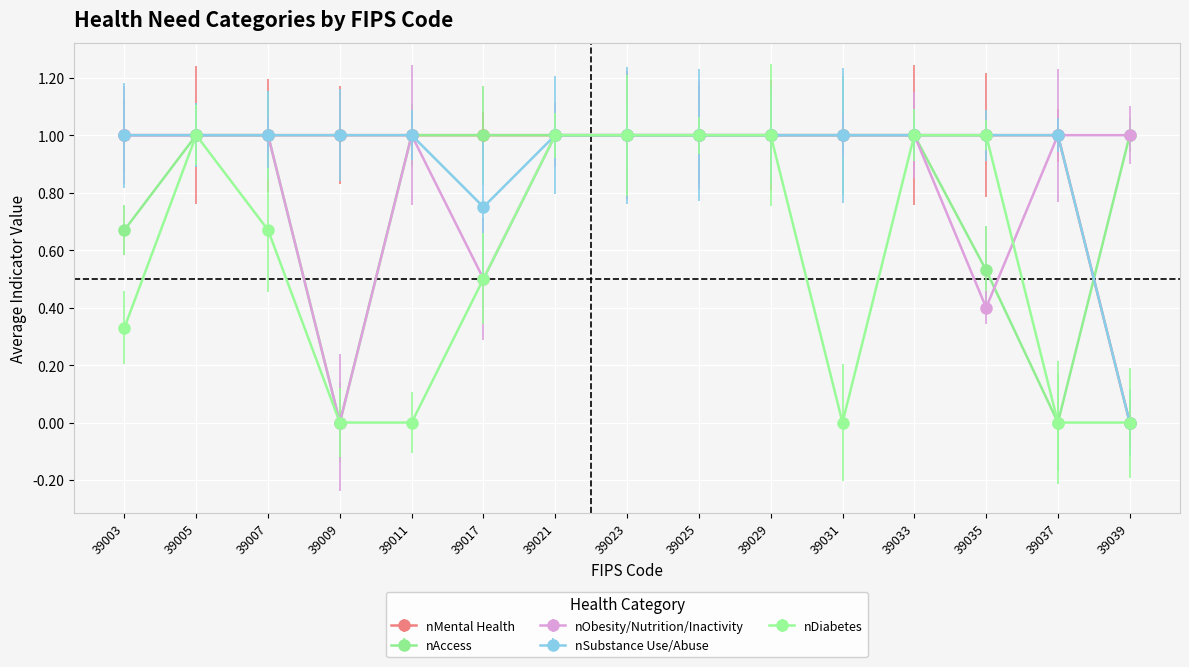

At which label is nMental Health closest to 0?

39039